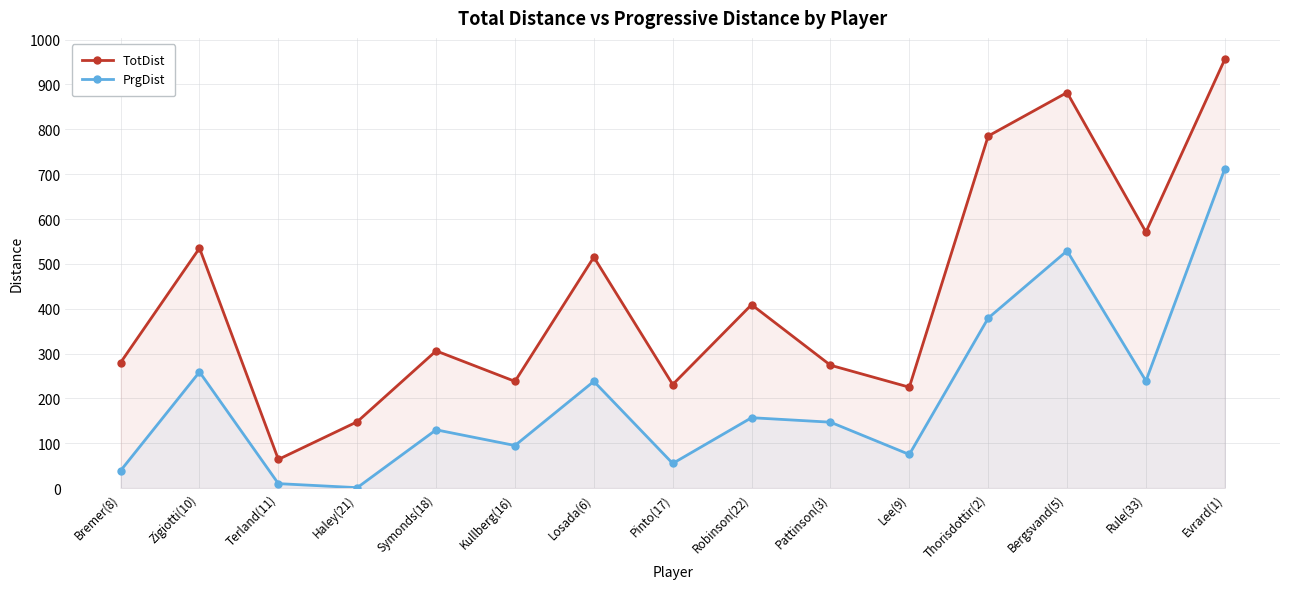

Which category has the lowest value across all series?

Haley(21)